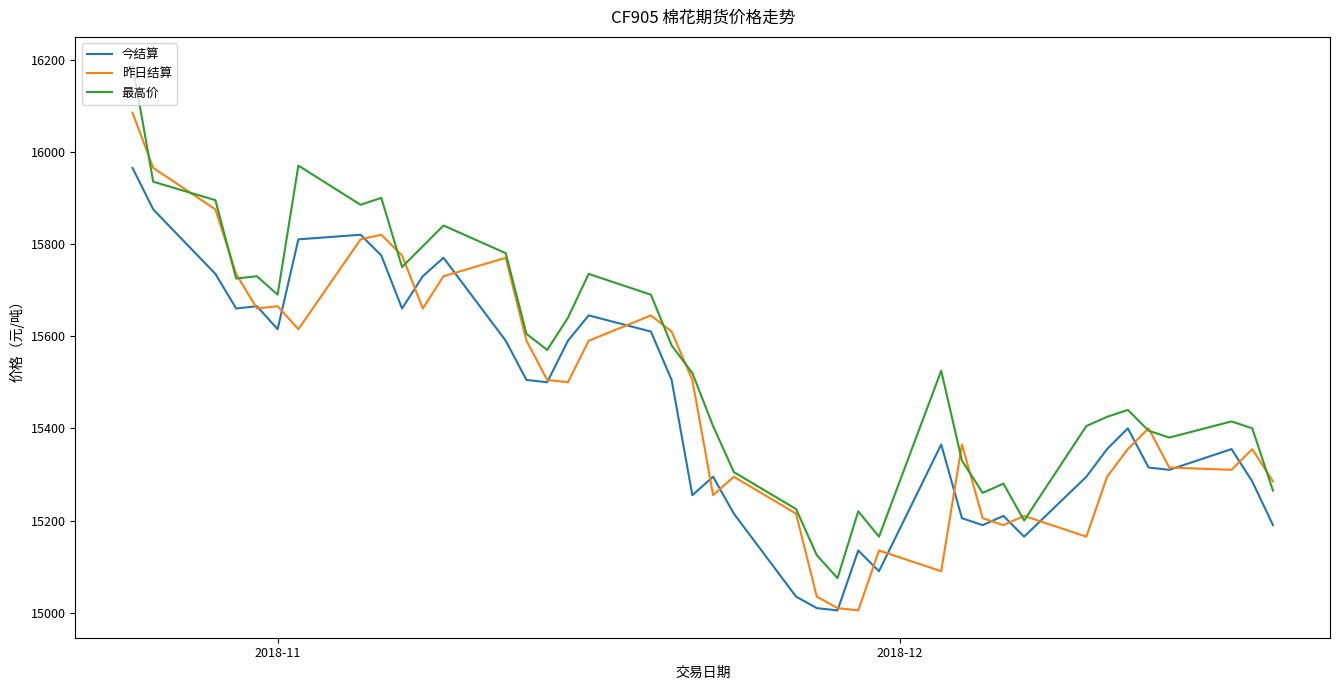

What is the sum of all 昨日结算 values?

618600